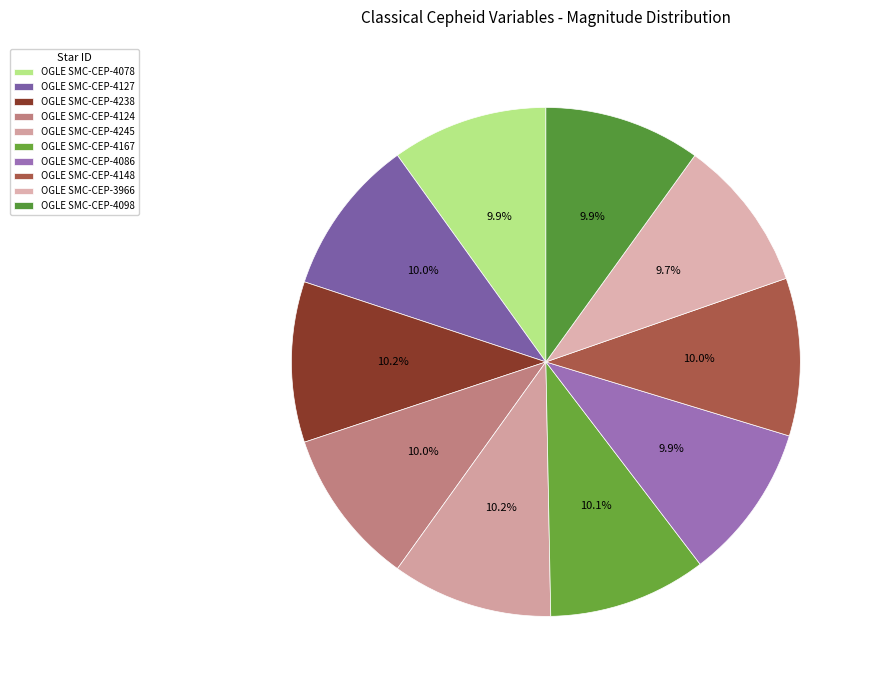

Which slice is the smallest?

OGLE SMC-CEP-3966